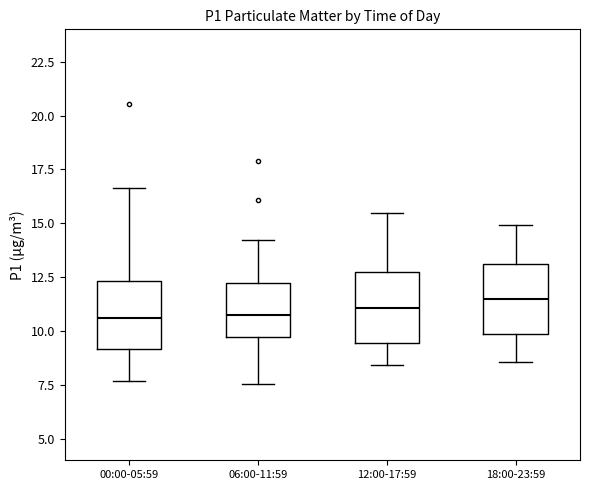

Reading left to right, read every box against the y-axis: the position of its median line, the range the box covers, and the ends of its whiskers. The values are not printed on the chart, so give them approximately, as read against the axis.

00:00-05:59: median 10.5, box 9.0 to 12.5, whiskers 7.5 to 16.5
06:00-11:59: median 11.0, box 9.5 to 12.0, whiskers 7.5 to 14.0
12:00-17:59: median 11.0, box 9.5 to 13.0, whiskers 8.5 to 15.5
18:00-23:59: median 11.5, box 10.0 to 13.0, whiskers 8.5 to 15.0